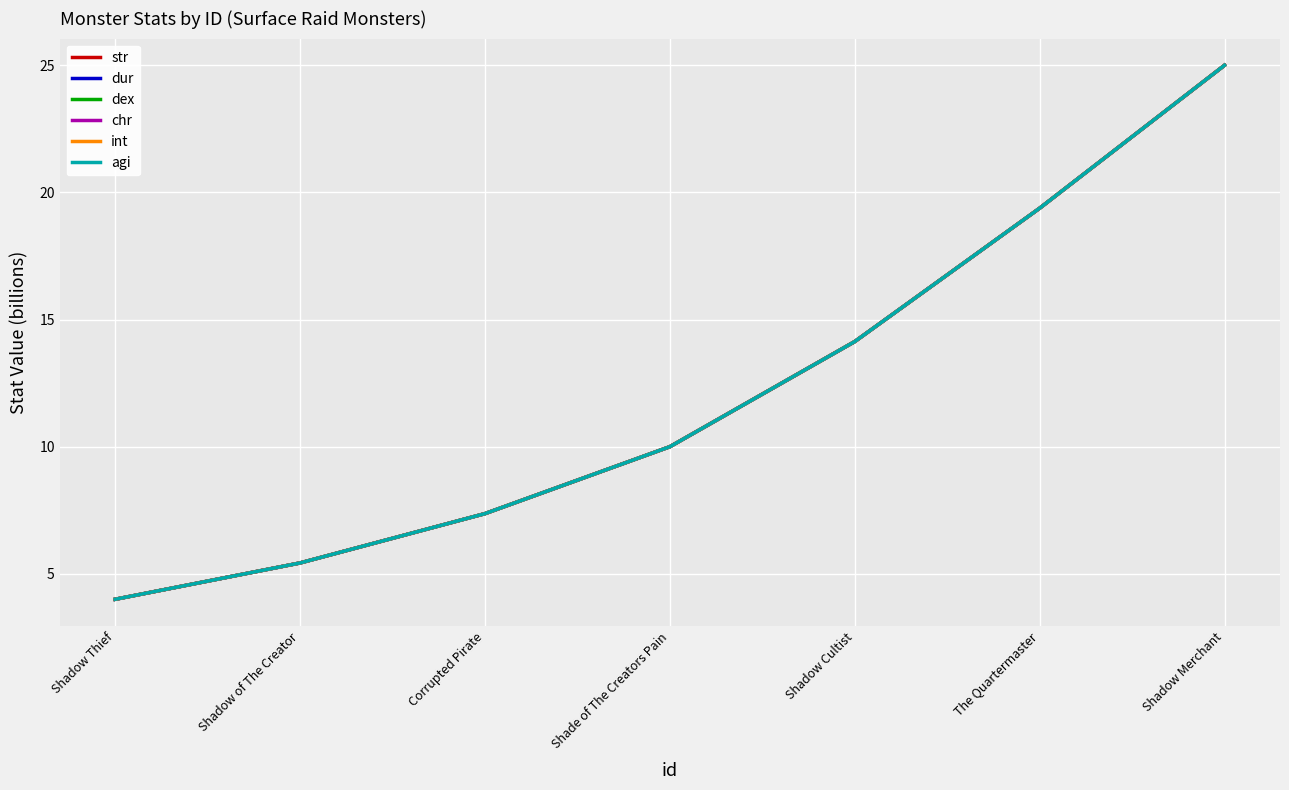

What is the difference between the maximum and minimum values in the str series?

21.0